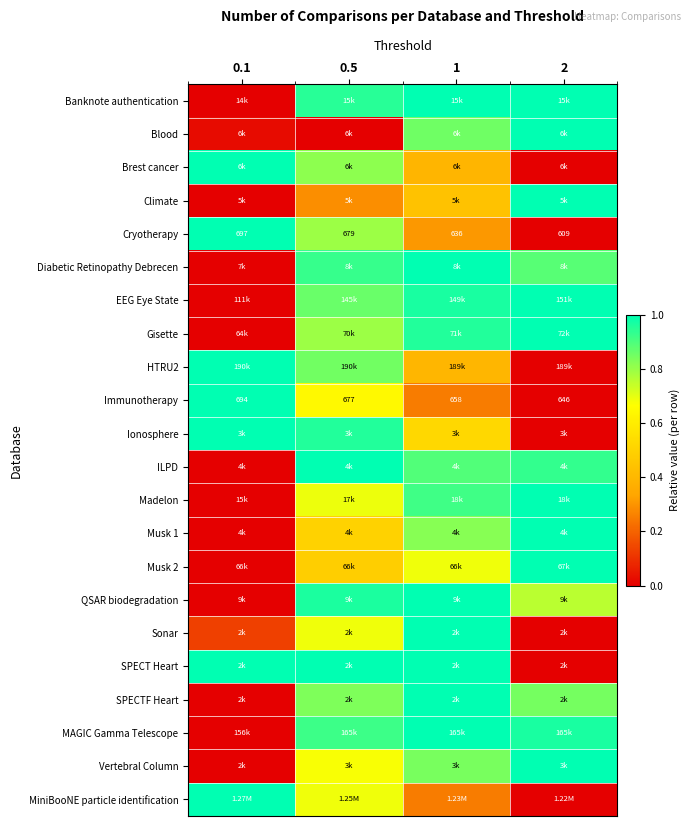

How many Vertebral Column values are between 0 and 1?

4